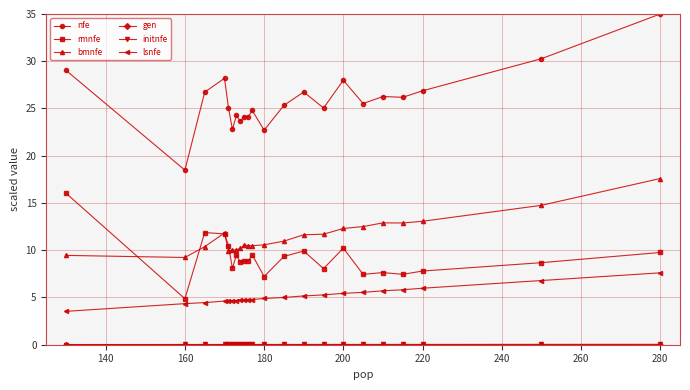

Which series has the largest total across all categories?

nfe